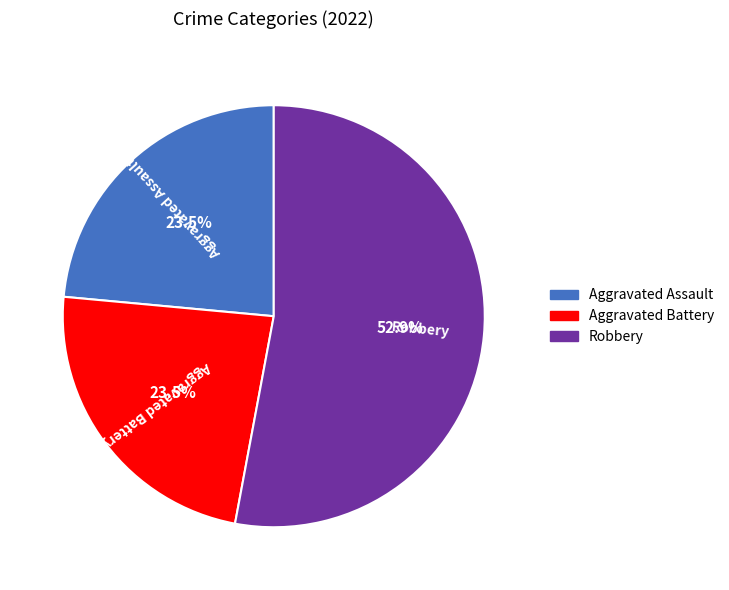

How many slices are in this pie chart?

3